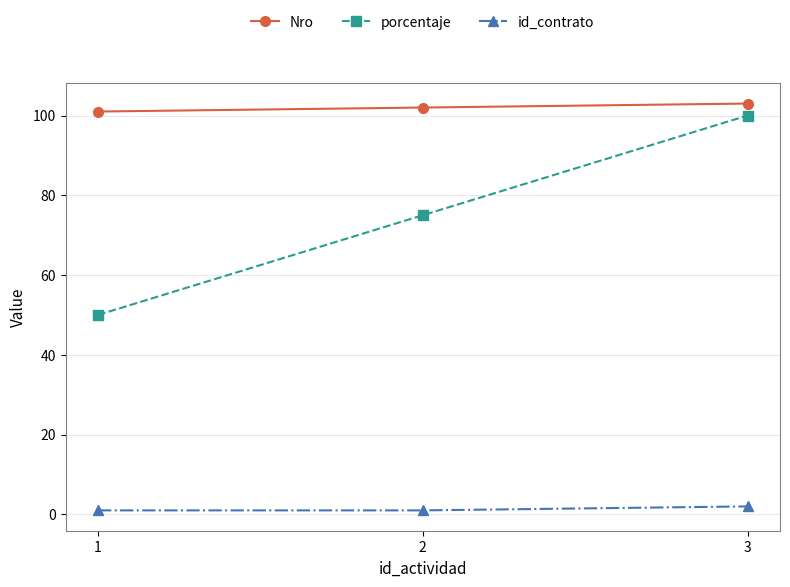

How many values in the porcentaje series are below 75?

1